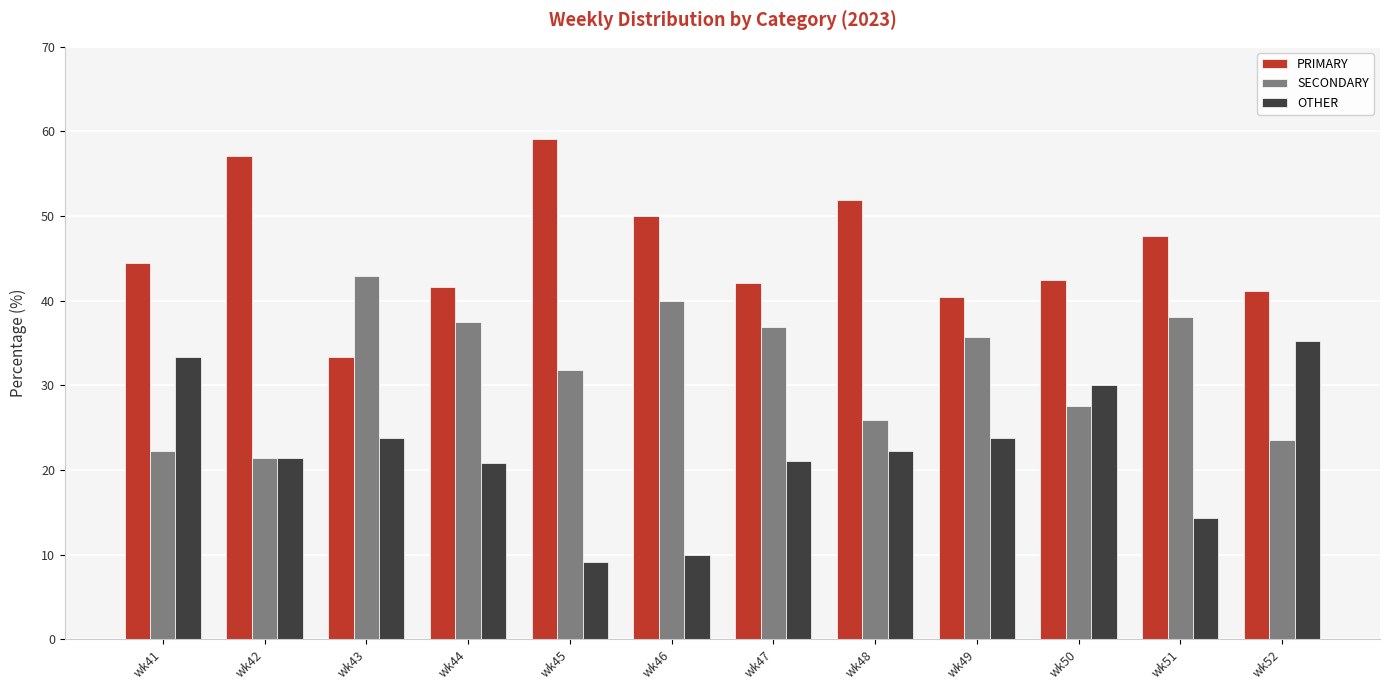

What is the value of the OTHER bar at the 6th from the left?

10.0